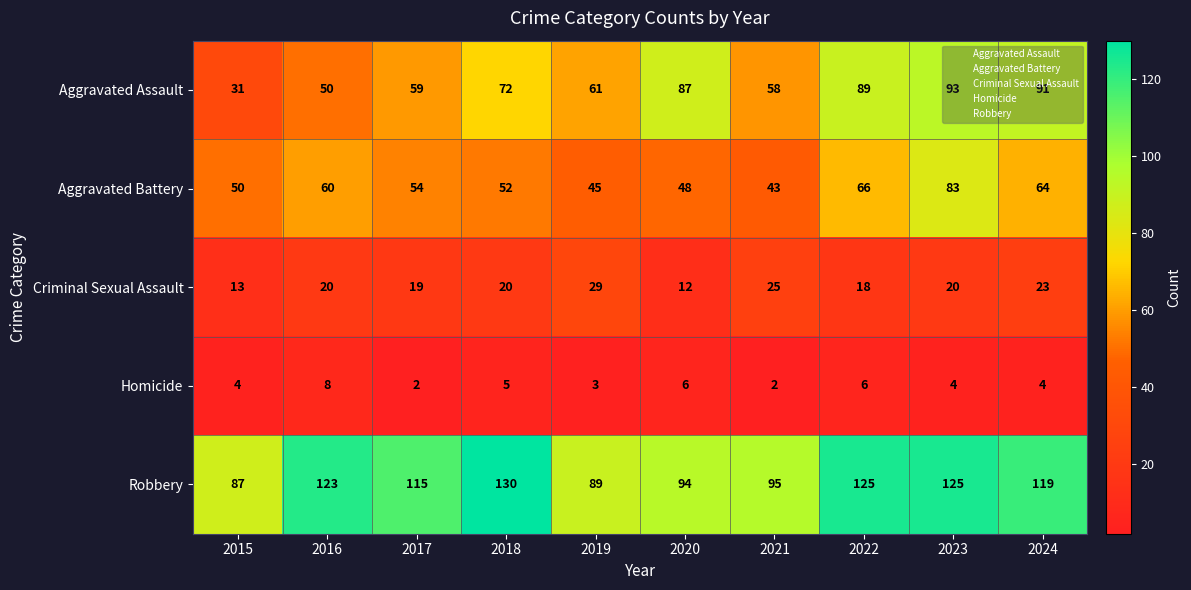

What is the total value across all series at 2018?

279